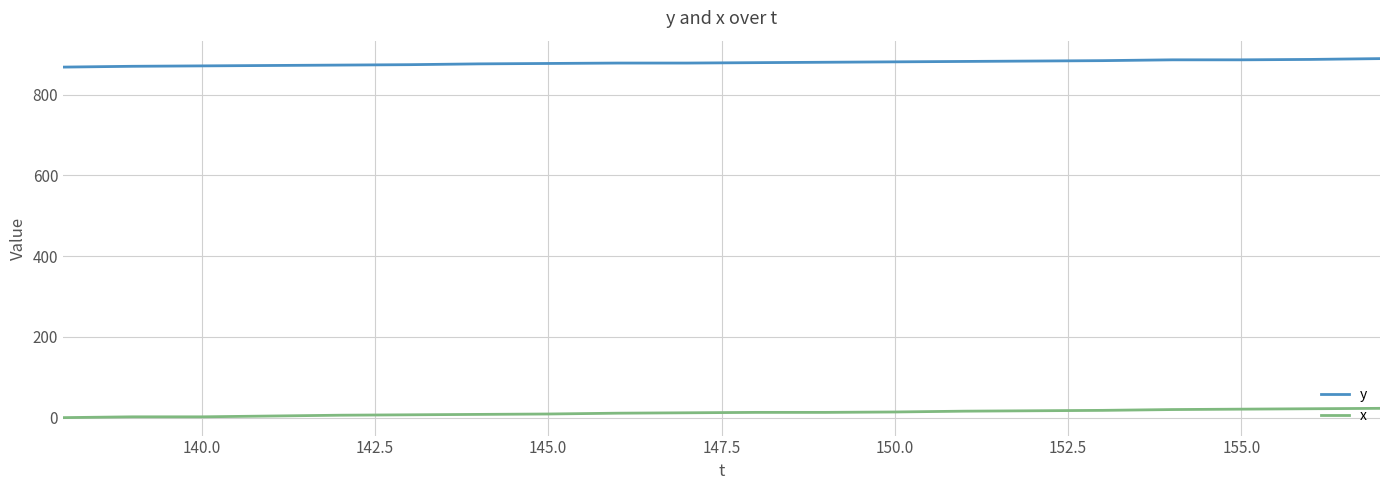

Which series has the largest total across all categories?

y